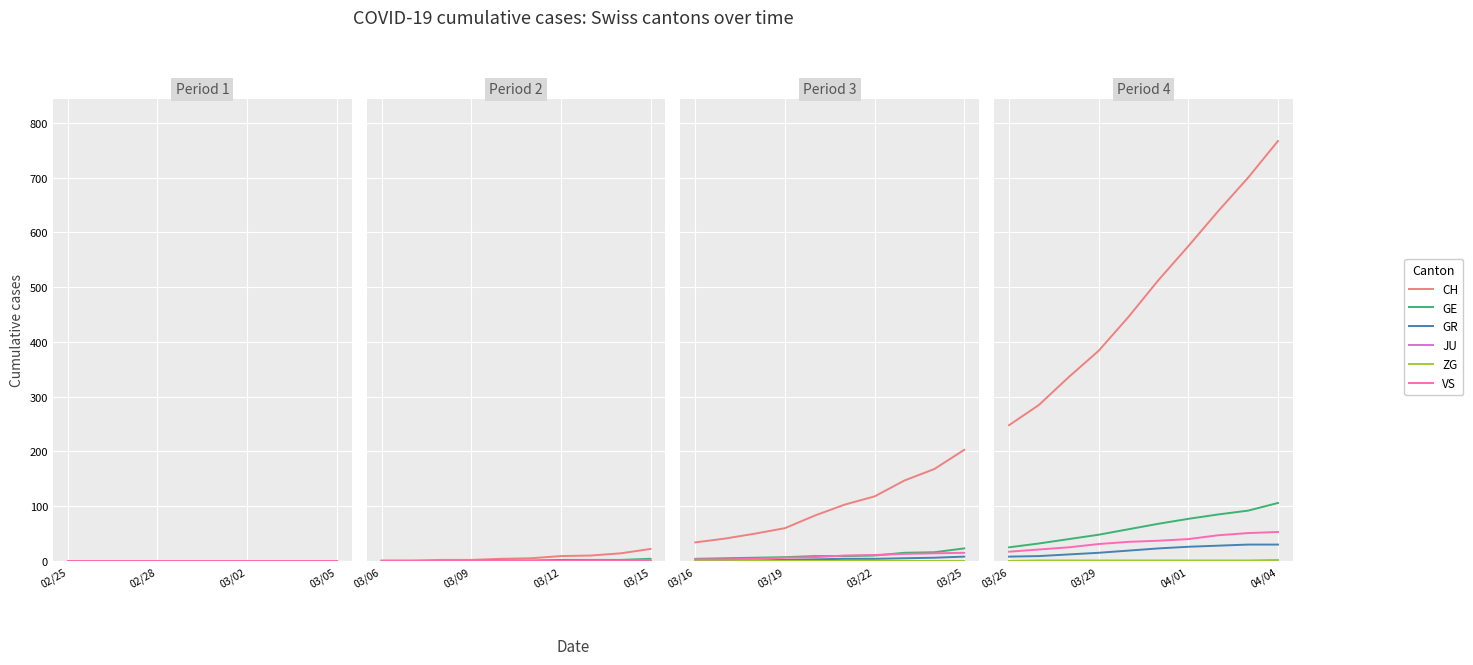

True or false: JU and CH intersect in this chart.

False